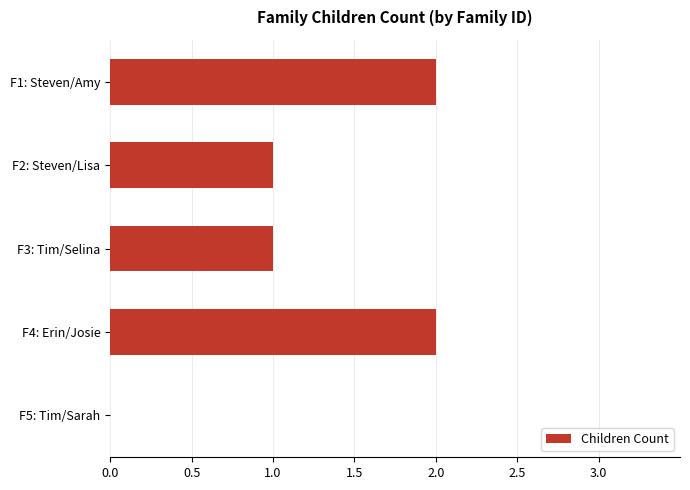

Approximately how many times larger is the value at F3: Tim/Selina compared to F1: Steven/Amy?

0.5